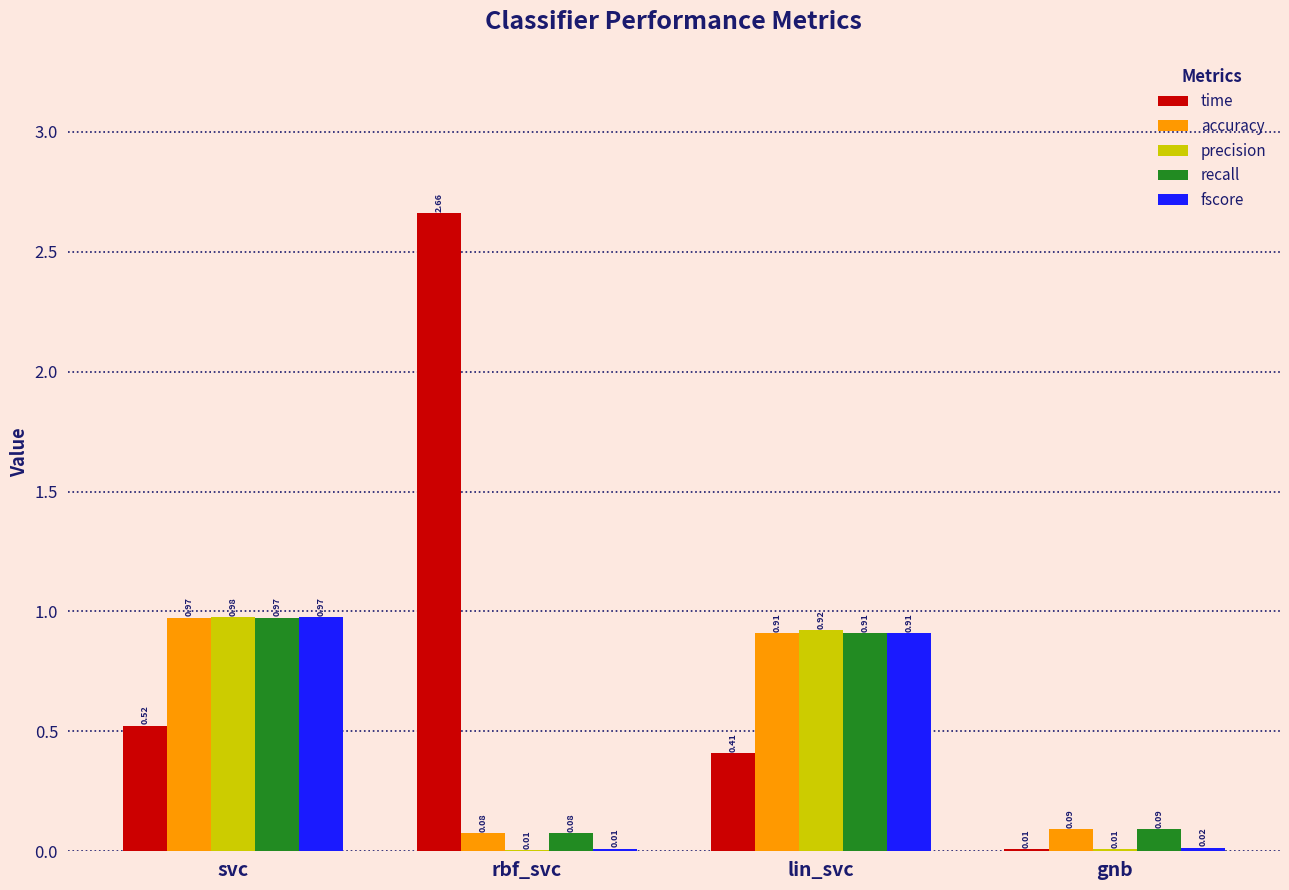

Which series changed the most between rbf_svc and gnb?

time